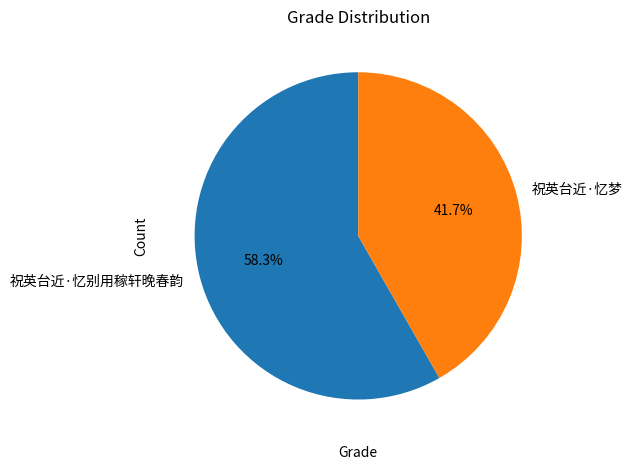

Which has a higher value, 祝英台近·忆梦 or 祝英台近·忆别用稼轩晚春韵?

祝英台近·忆别用稼轩晚春韵